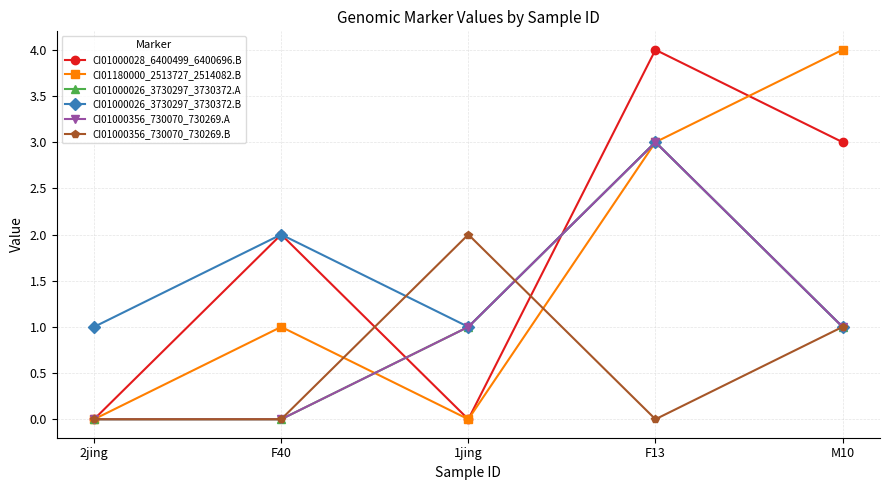

Does the chart have visible grid lines?

Yes